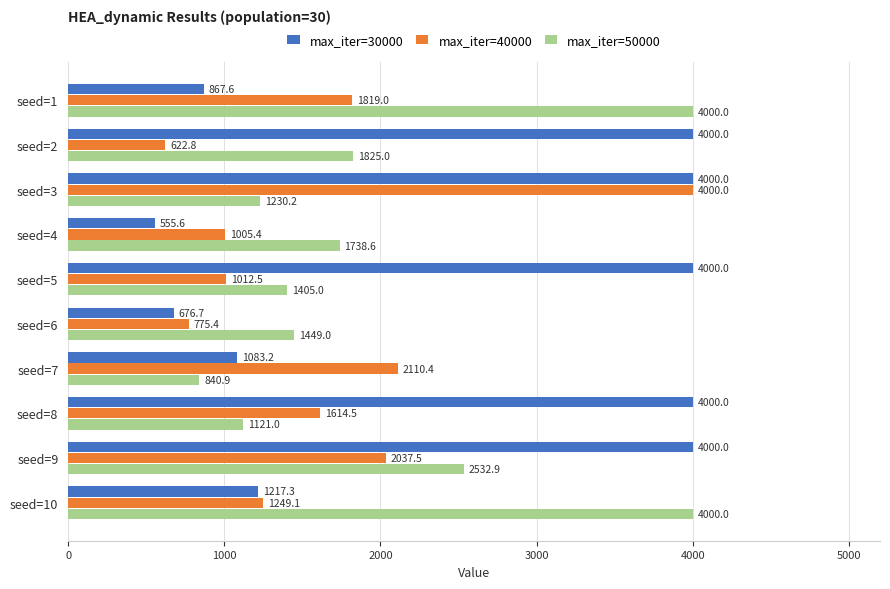

The value of max_iter=50000 at seed=1 is 6606.7. True or false?

False